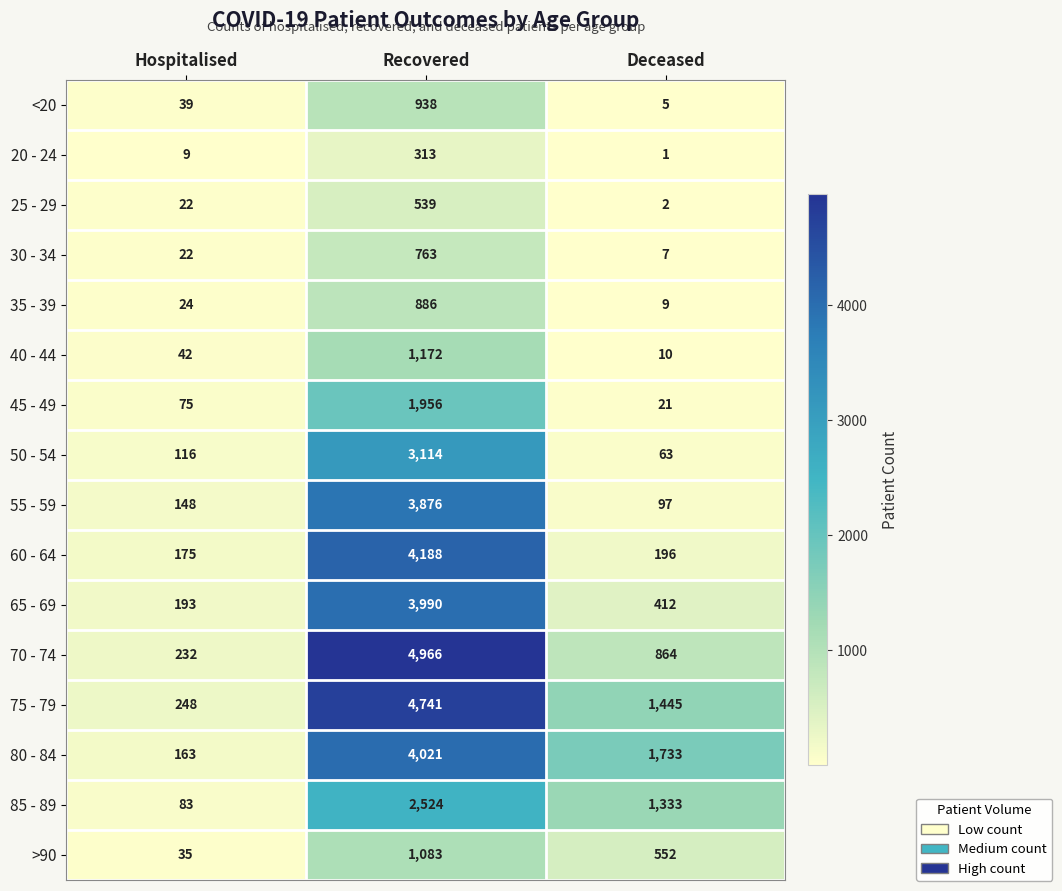

At which category is the sum across all series the highest?

Recovered